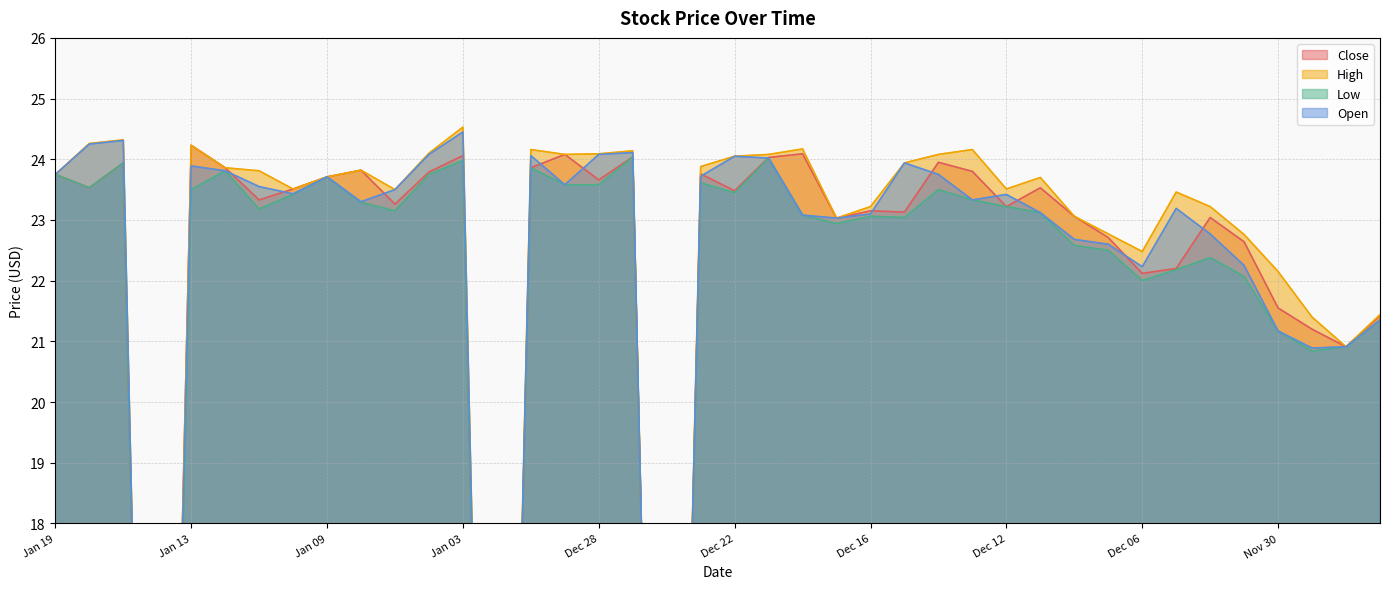

How many lines are shown in the chart?

4